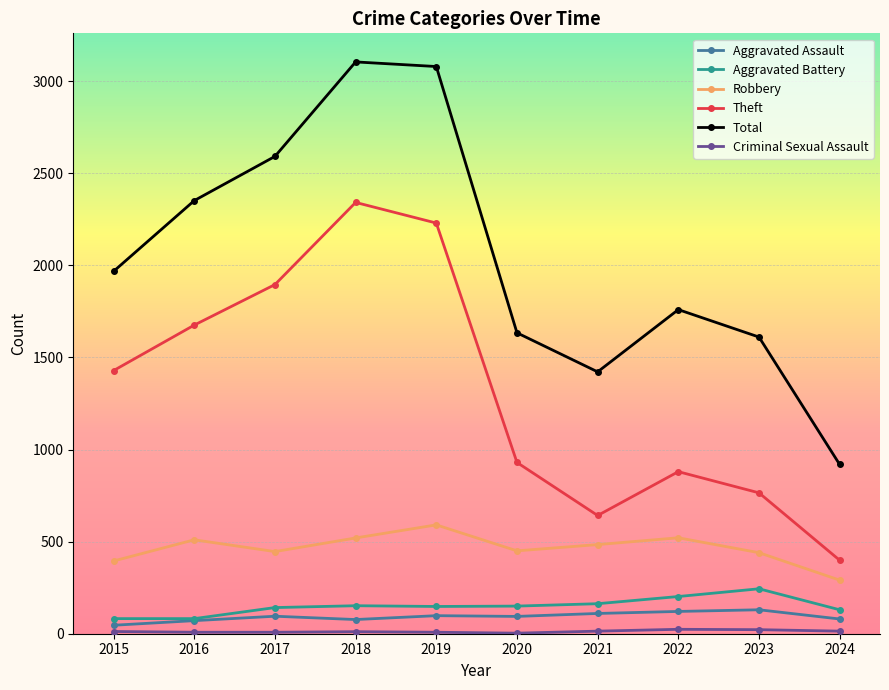

What is the sum of the Aggravated Battery values at 2017 and 2023?

386